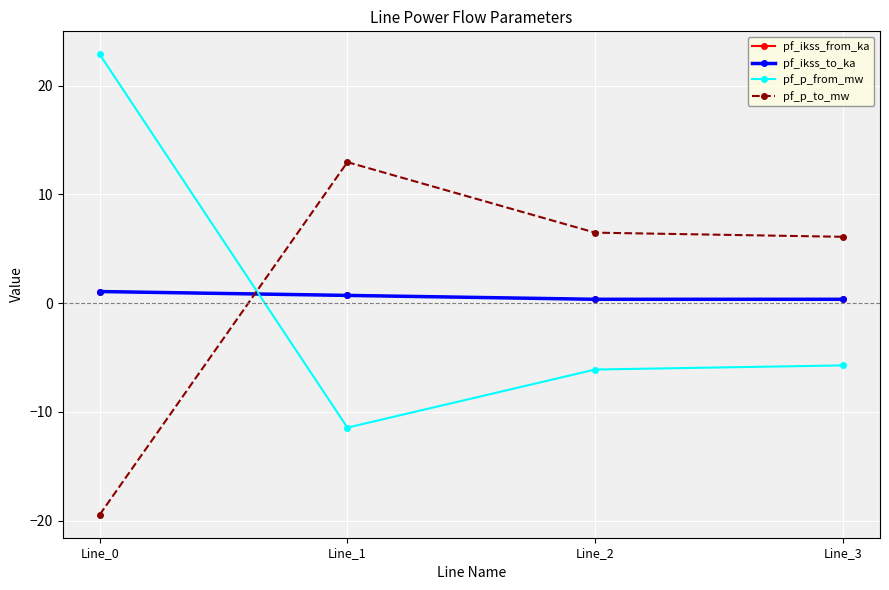

Reading right to left, list all the values displayed in this chart.

pf_ikss_from_ka: 0.4	0.4	0.7	1.1
pf_ikss_to_ka: 0.4	0.4	0.7	1.1
pf_p_from_mw: -5.7	-6.1	-11.4	22.9
pf_p_to_mw: 6.1	6.5	13.0	-19.5